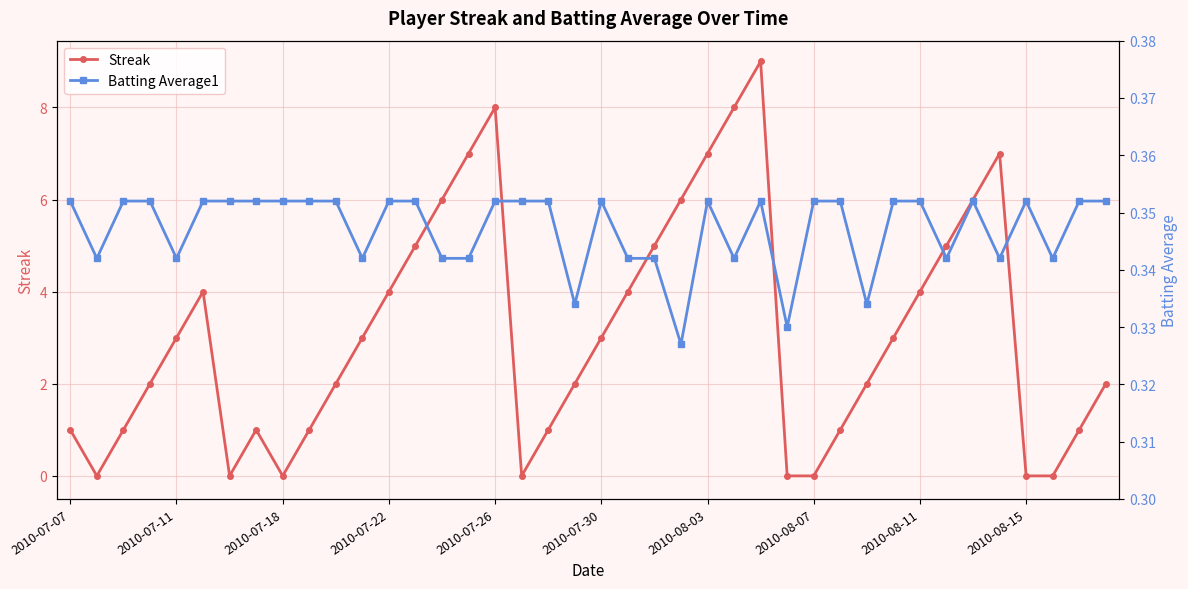

The value of Streak at 2010-07-22 is 6.0. True or false?

False